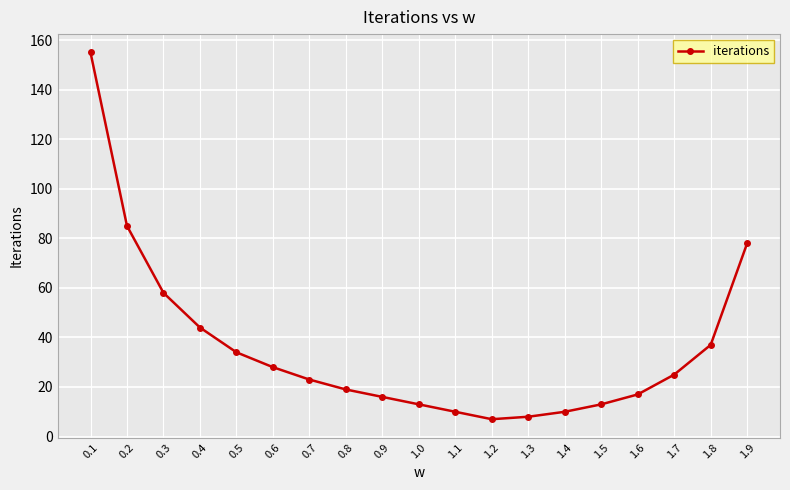

Reading left to right, what are all the values shown in this chart?

0.1=155	0.2=85	0.3=58	0.4=44	0.5=34	0.6=28	0.7=23	0.8=19	0.9=16	1.0=13	1.1=10	1.2=7	1.3=8	1.4=10	1.5=13	1.6=17	1.7=25	1.8=37	1.9=78